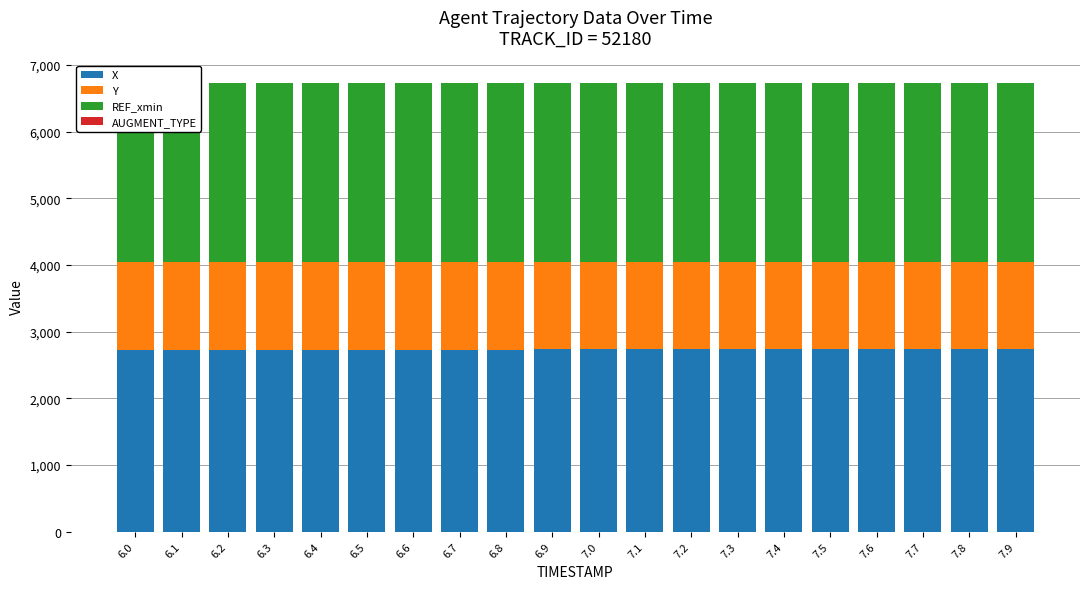

Rank the series by their maximum value, from lowest to highest.

AUGMENT_TYPE, Y, REF_xmin, X